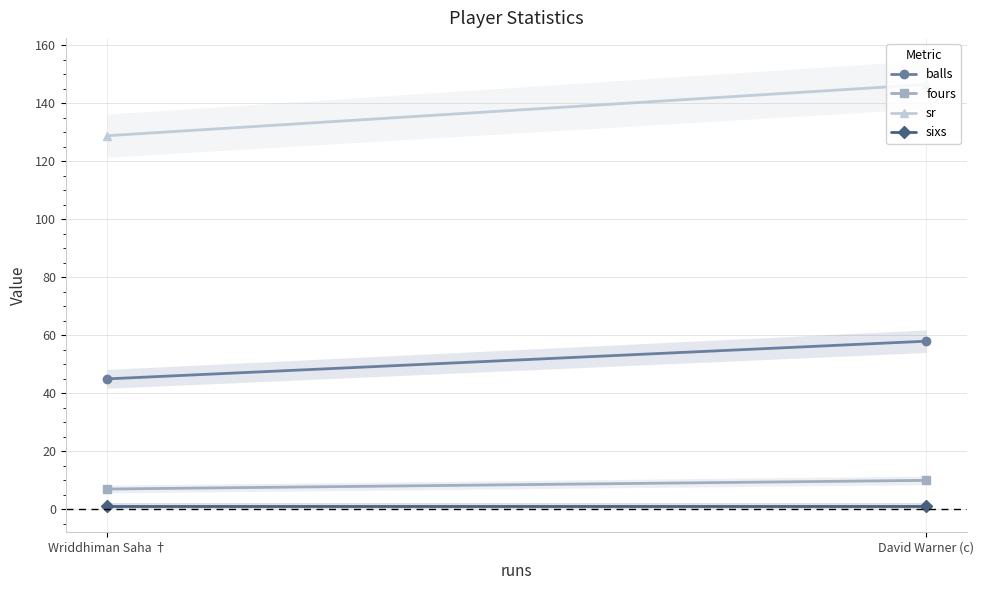

The value of sixs at Wriddhiman Saha † is 1.3. True or false?

False